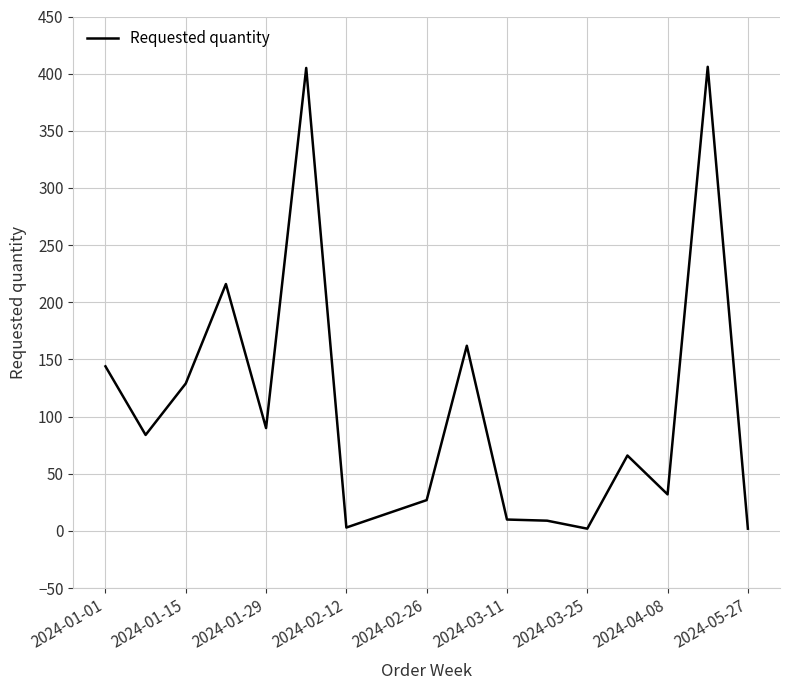

What is the difference between the maximum and minimum values?

404